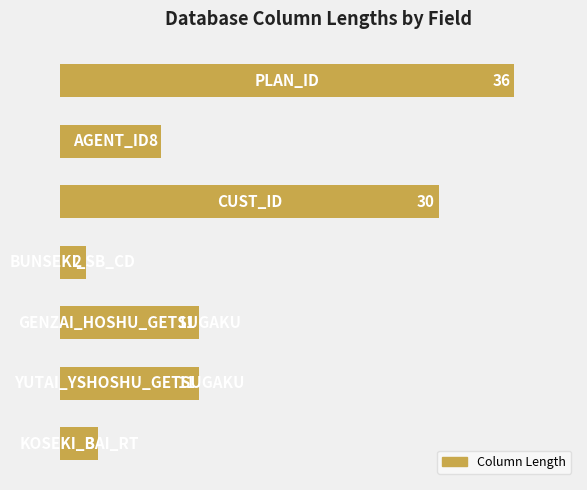

What is the smallest value displayed?

2